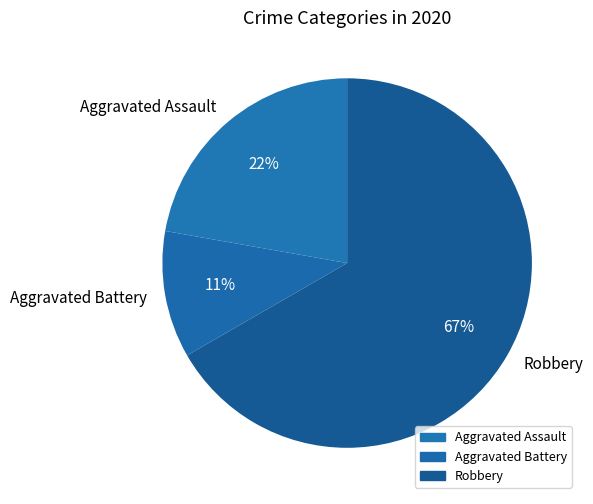

Is there any slice that represents more than half of the pie?

Yes